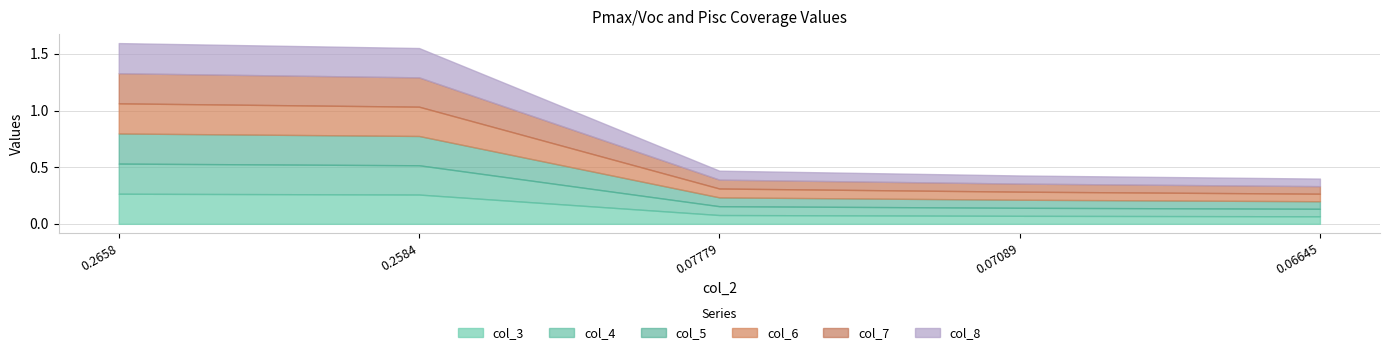

What is the sum of the col_5 values at 0.2658 and 0.07779?

0.3